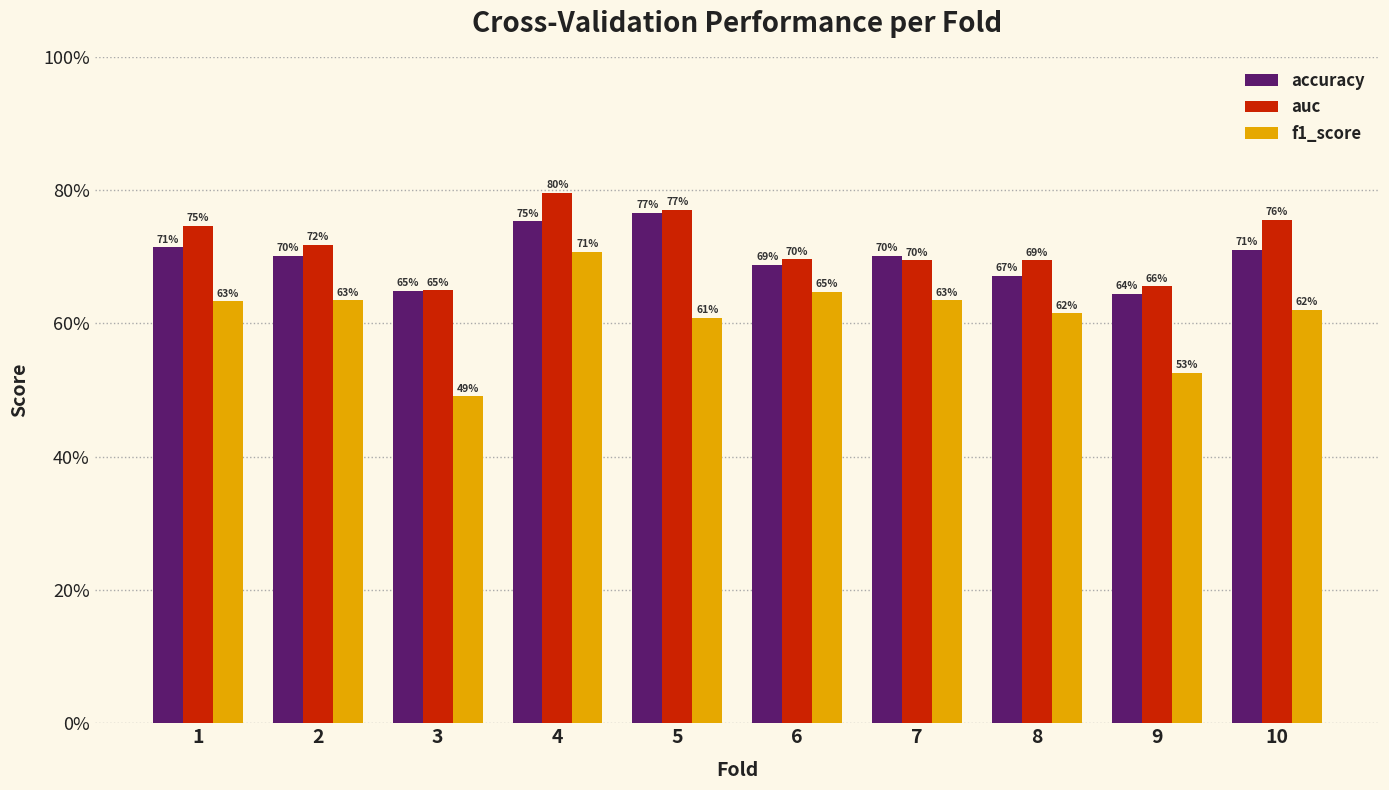

Which series has the largest range (max minus min)?

f1_score